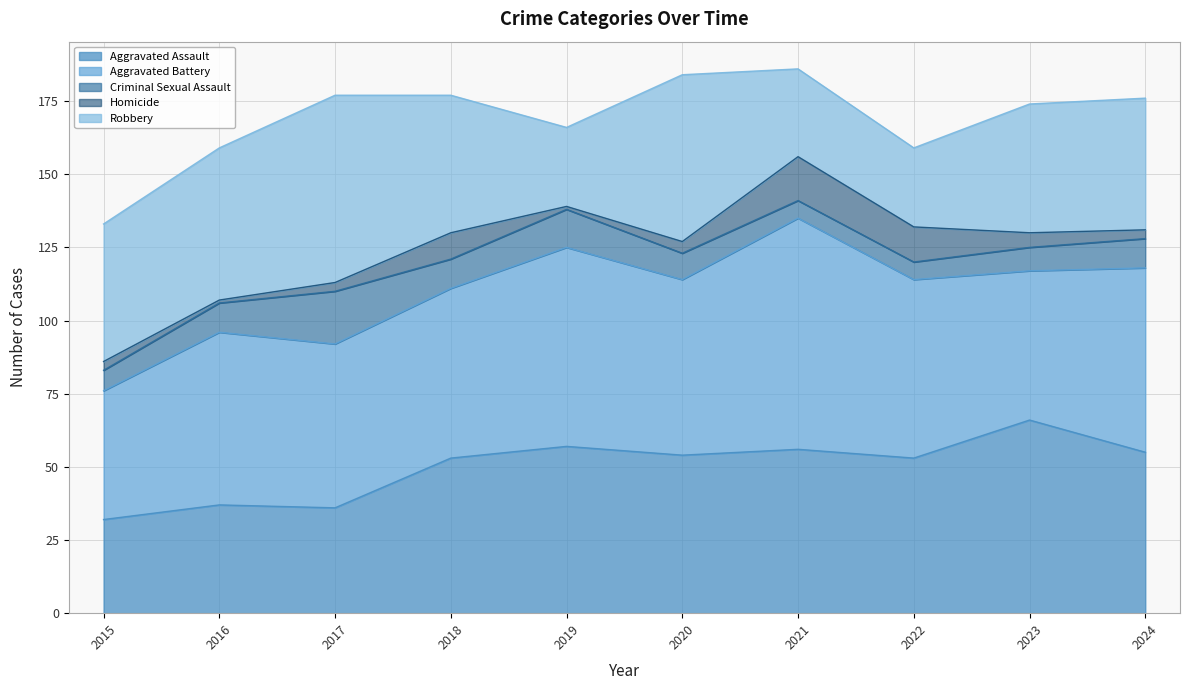

Where do Robbery and Aggravated Assault first cross each other?

2017 and 2018